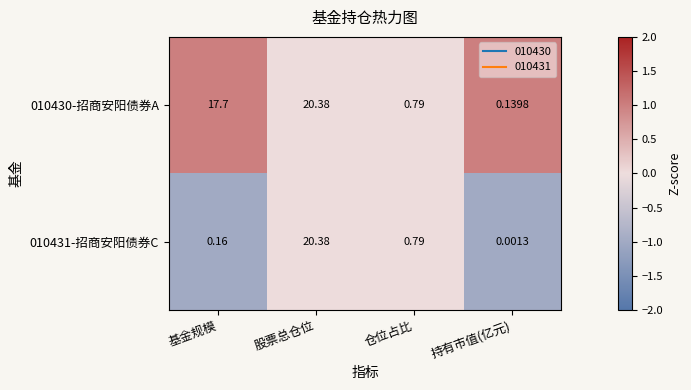

How many data points does each series have?

4